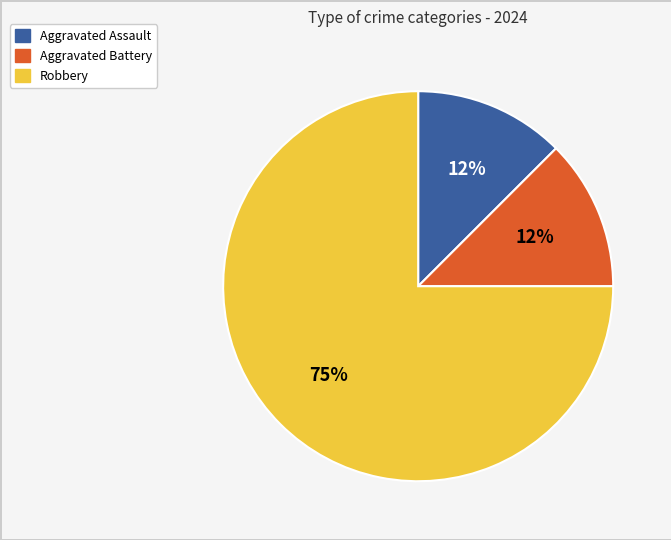

The Aggravated Assault slice represents 12% of the pie. True or false?

True